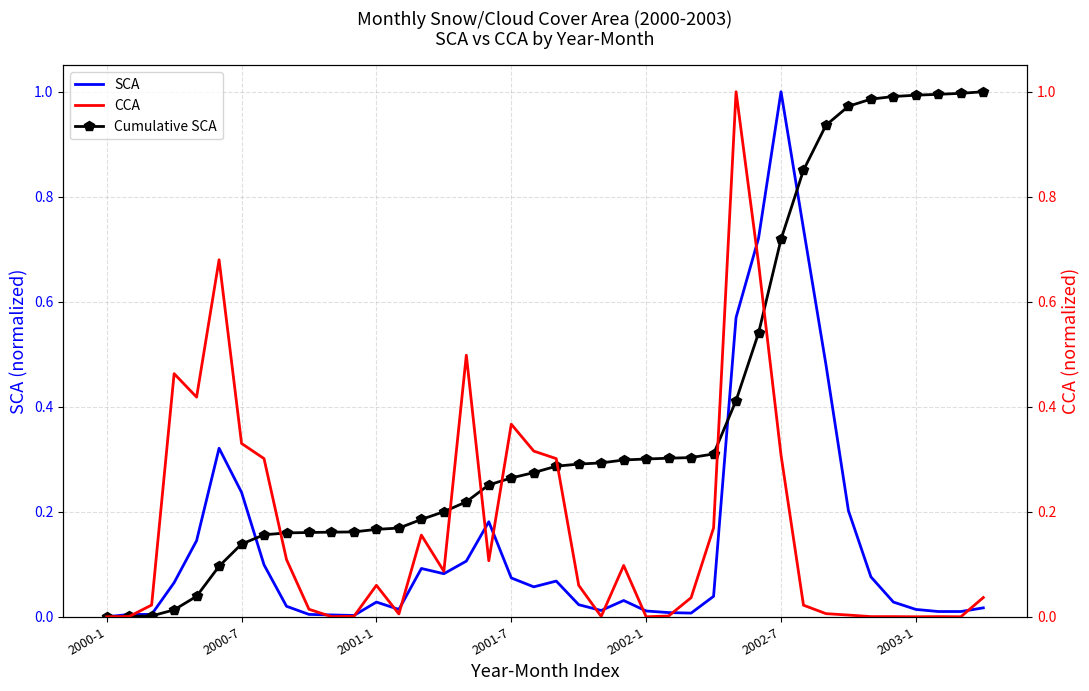

At which label does SCA reach its peak?

2002-7